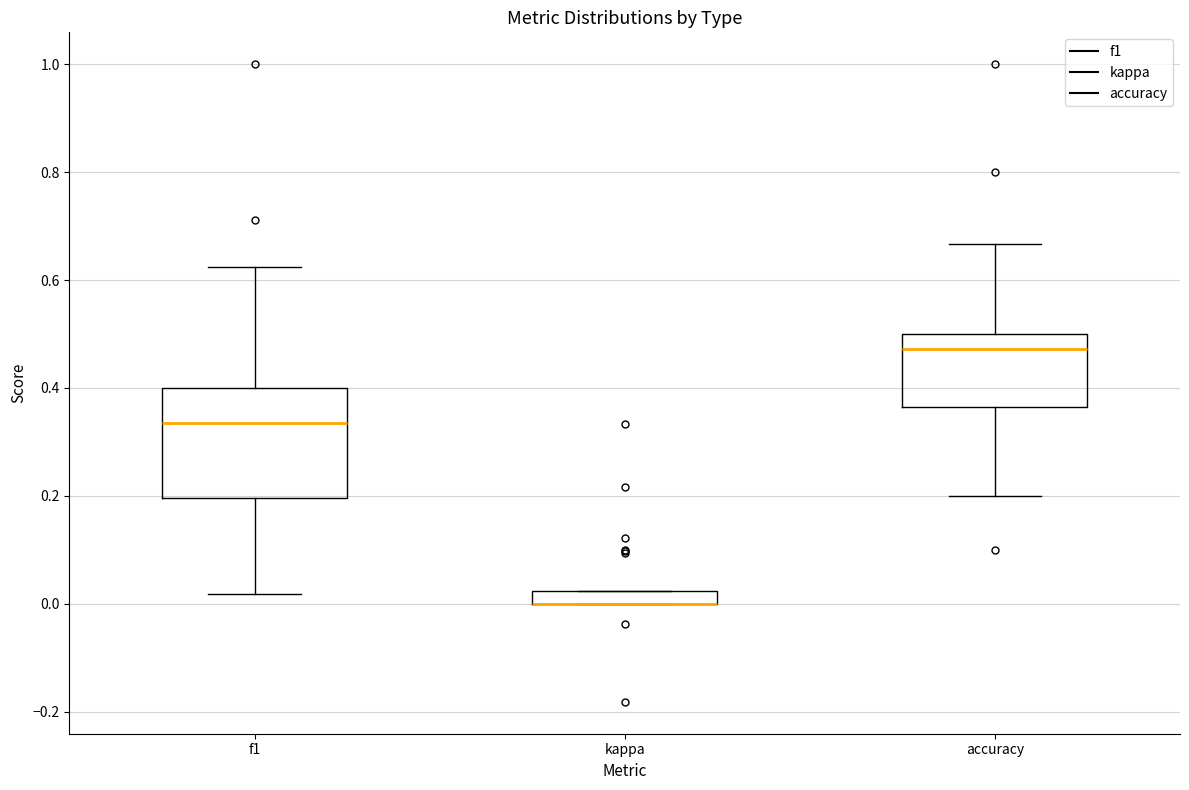

Comparing the boxes themselves (not the whiskers), which one is the tallest?

f1